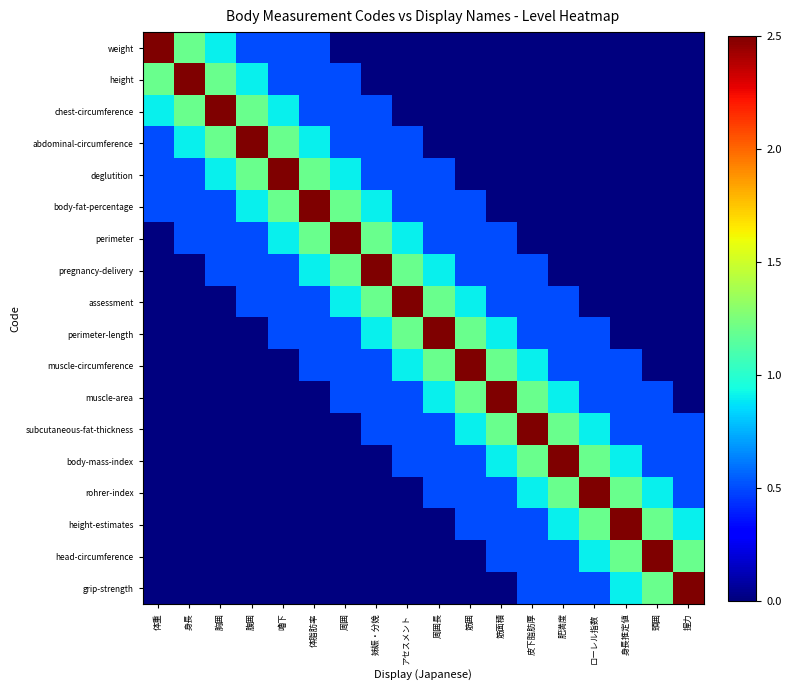

At which category is the sum across all series the highest?

体脂肪率